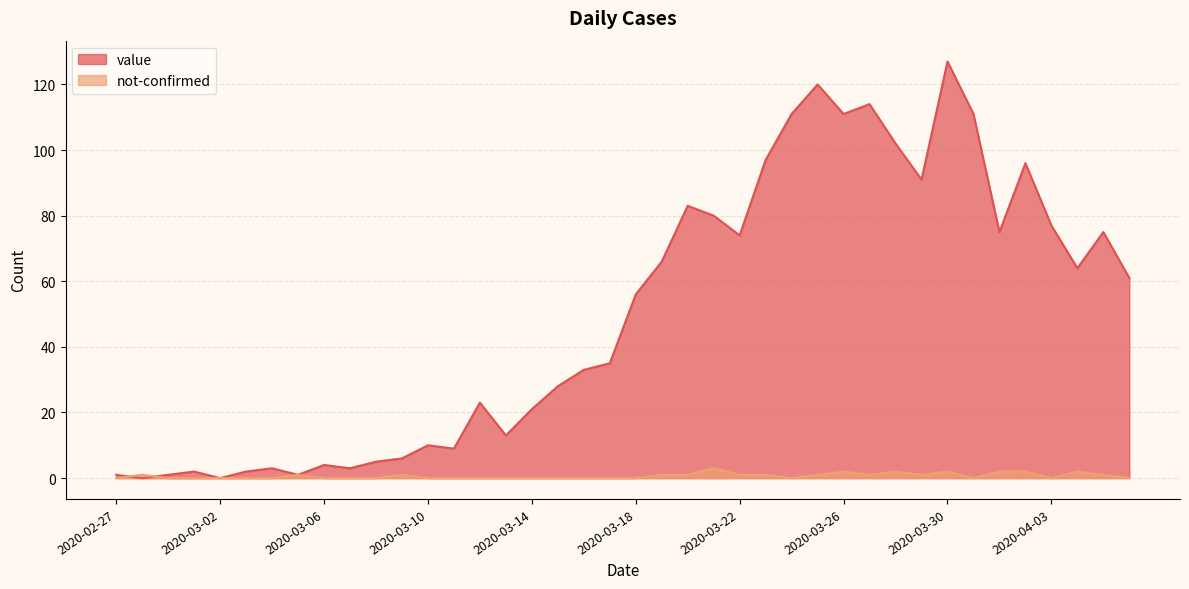

At which category is the sum across all series the highest?

2020-03-30